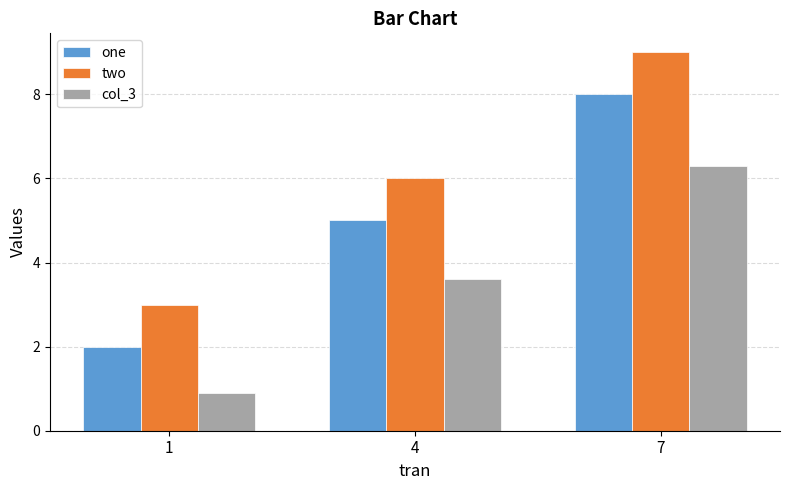

What are all the series names shown in the legend?

one, two, col_3